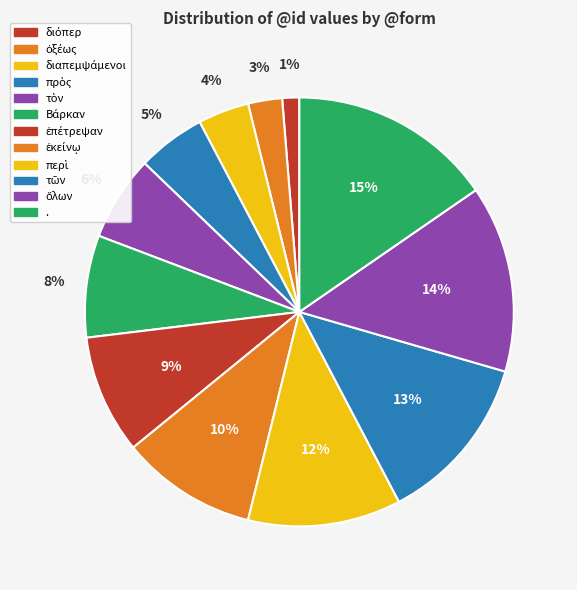

What is the largest slice in the pie chart?

.